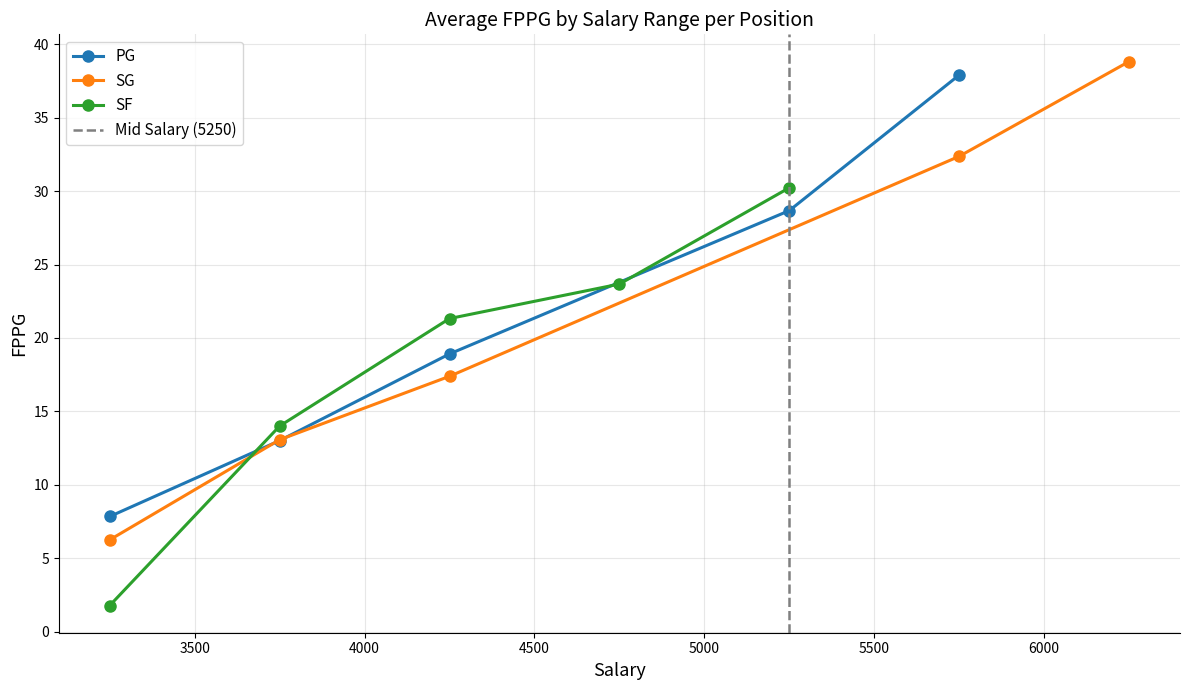

Is this an area chart (filled region under the line)?

No